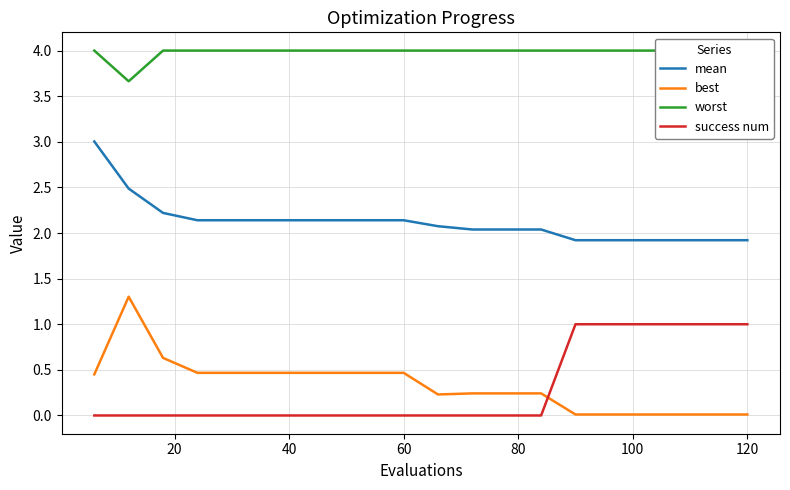

True or false: best and mean intersect in this chart.

False